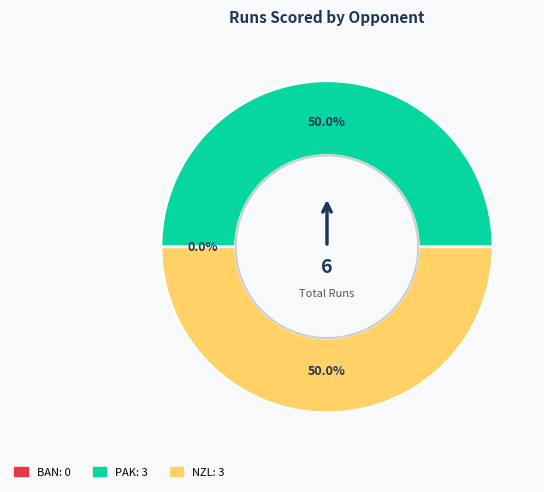

Does PAK represent more than half of the total?

No